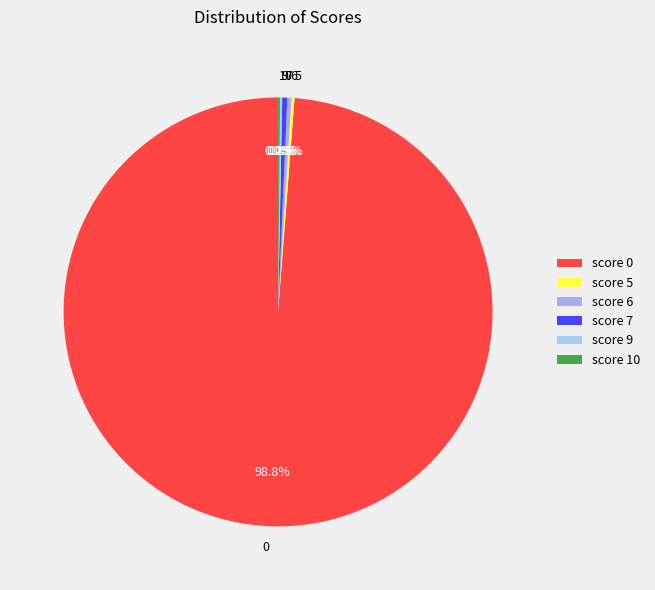

What percentage do 7 and 6 together represent?

0.7%